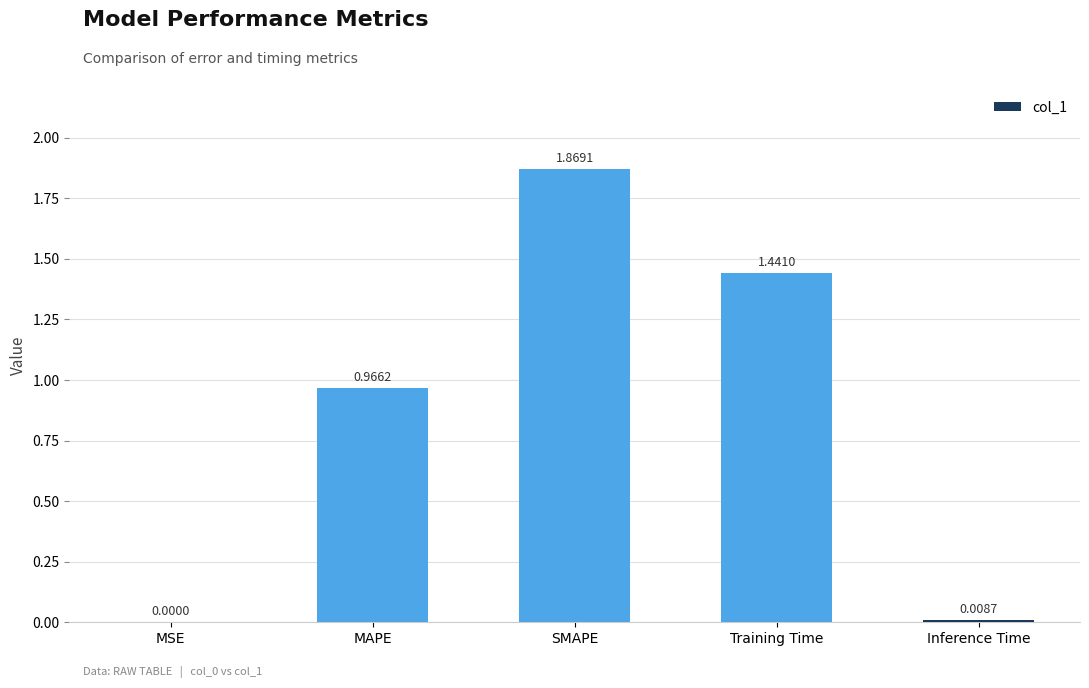

What is the change in value from MAPE to Training Time?

+0.5